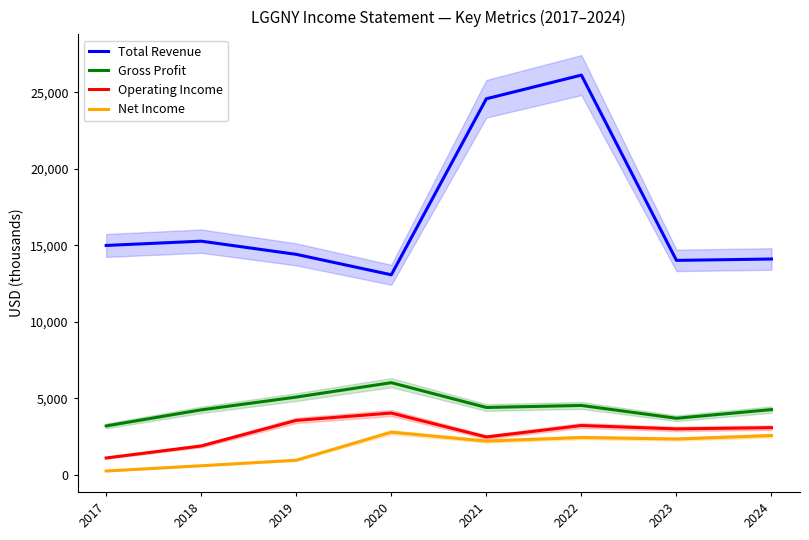

What is the difference between the maximum and second lowest values in the Operating Income series?

2152.1